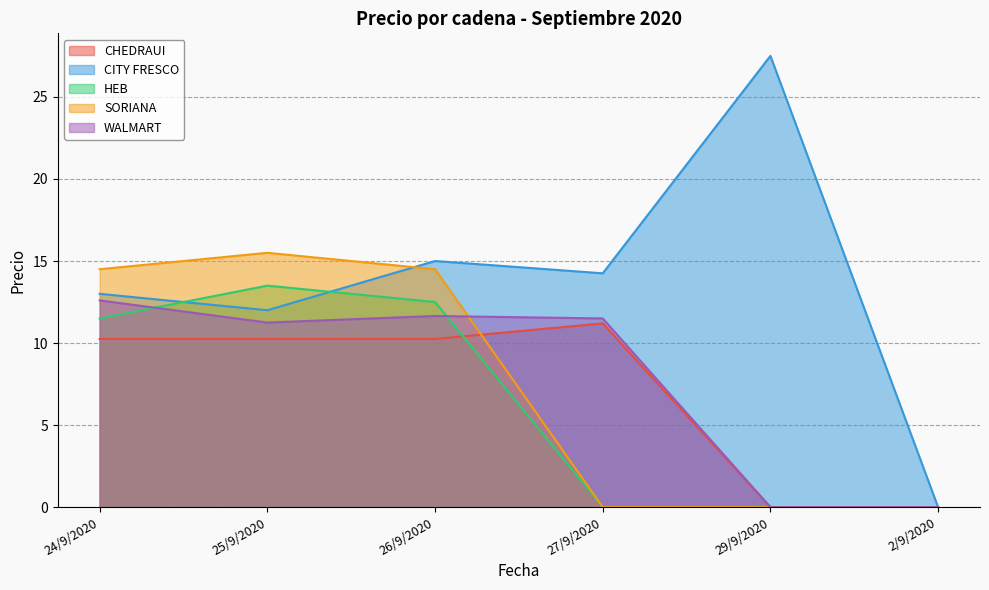

What is the label of the 5th point from the right?

25/9/2020